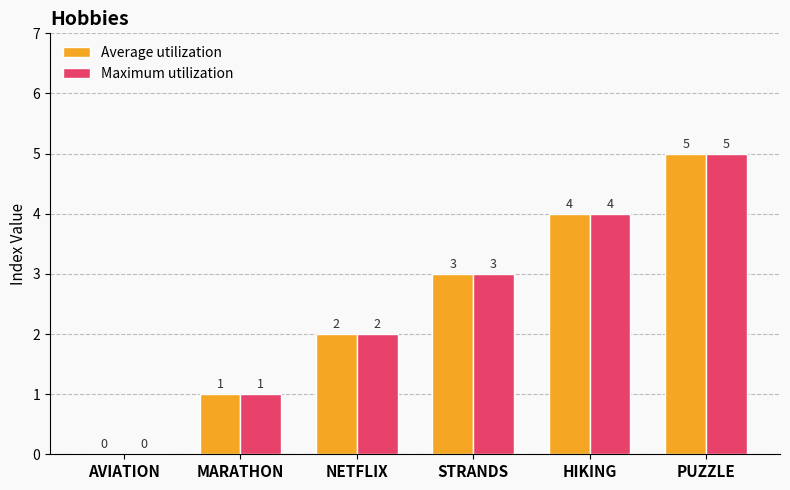

How many distinct data groups are displayed?

2